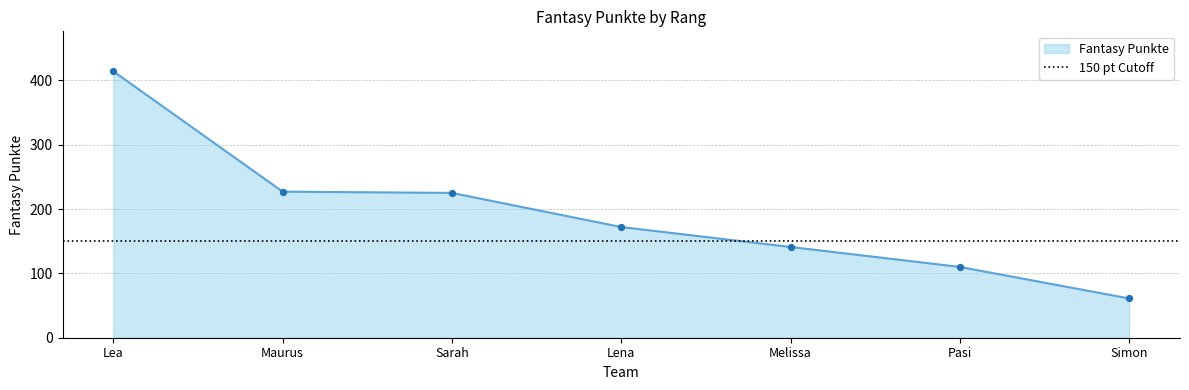

What is the ratio of the value at Maurus to the value at Simon?

3.7